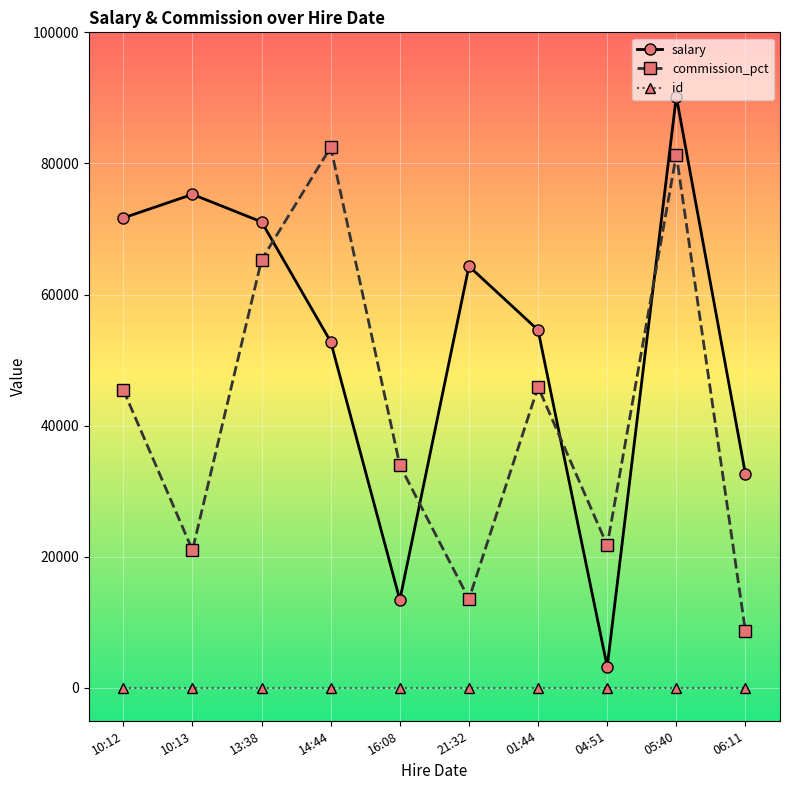

What is the difference between the highest and lowest values at 10:12?

71696